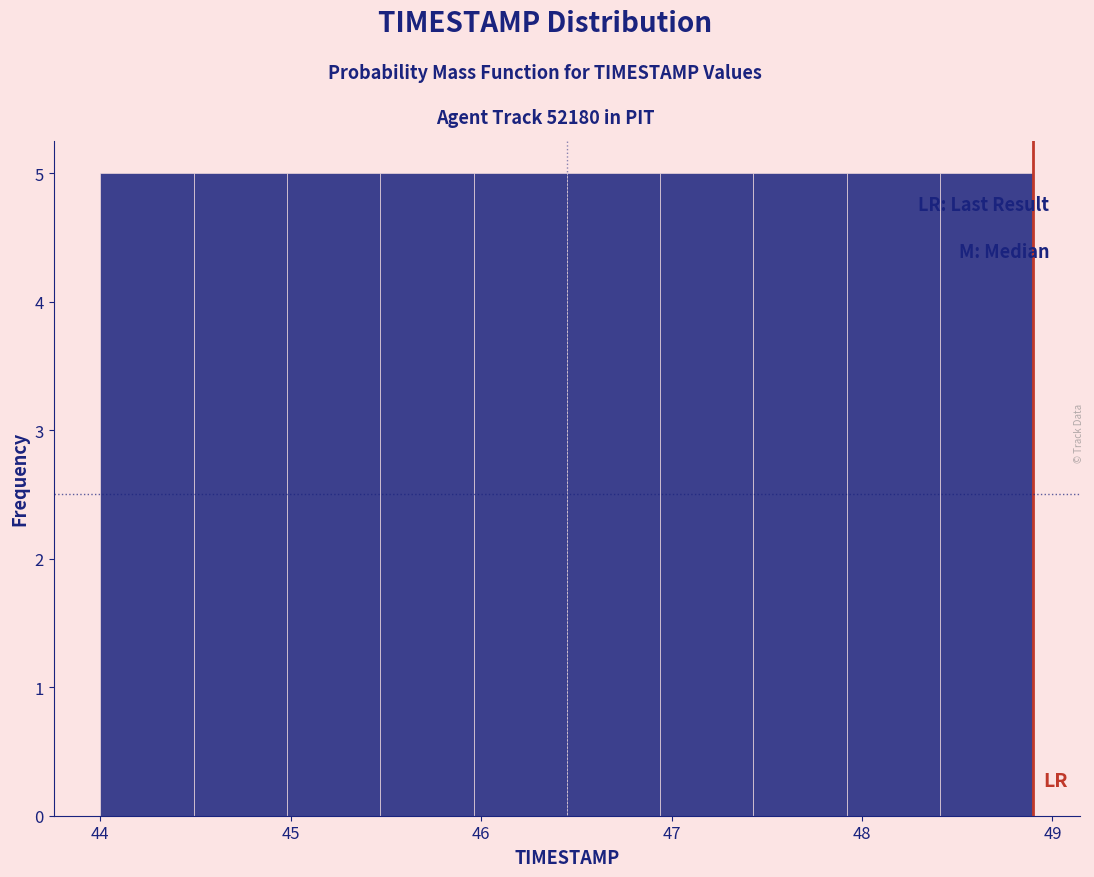

How tall is the bar that spans 48.41 to 48.90 on the x-axis? Neither the bar edges nor the heights are printed on the chart, so give them approximately, as read against the axes.

5